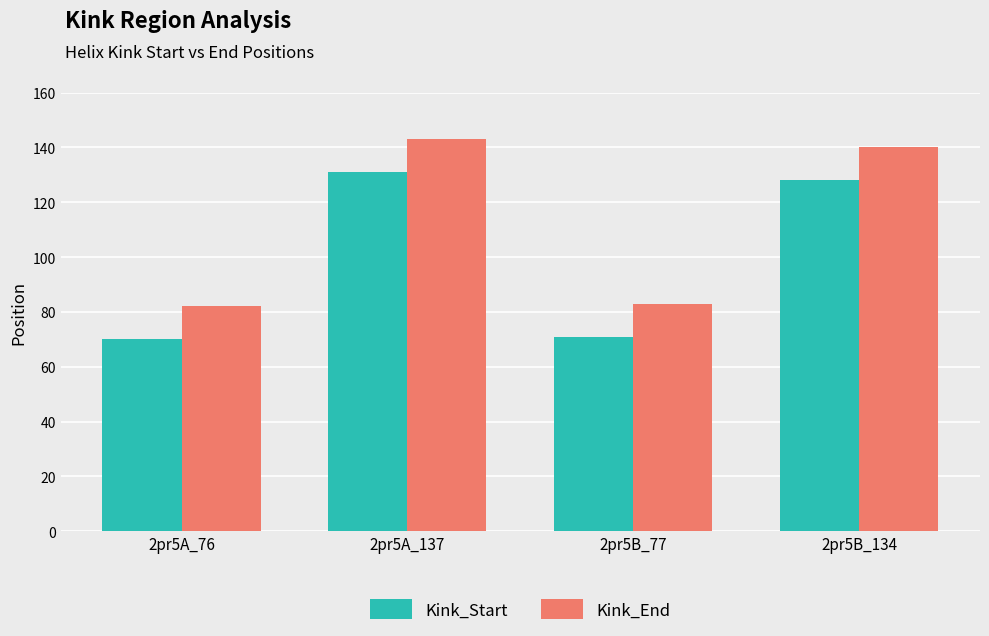

What is the sum of all Kink_End values?

448